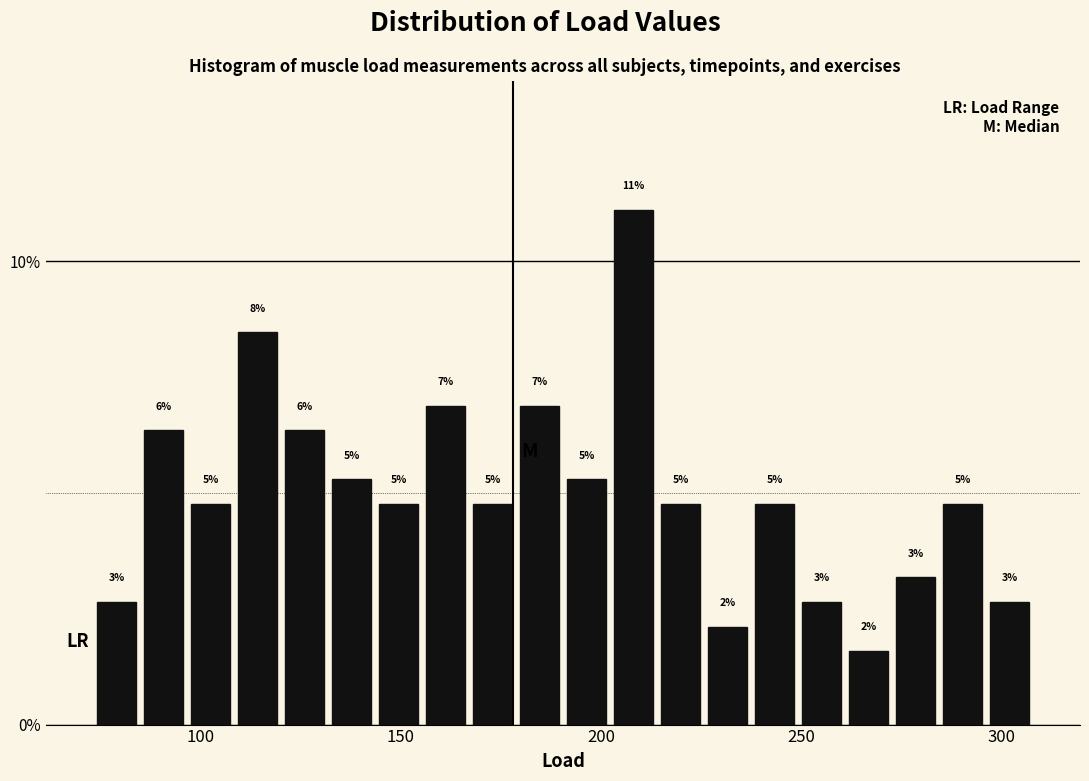

Read against the x-axis, roughly where is the centre of the tallest bar?

210